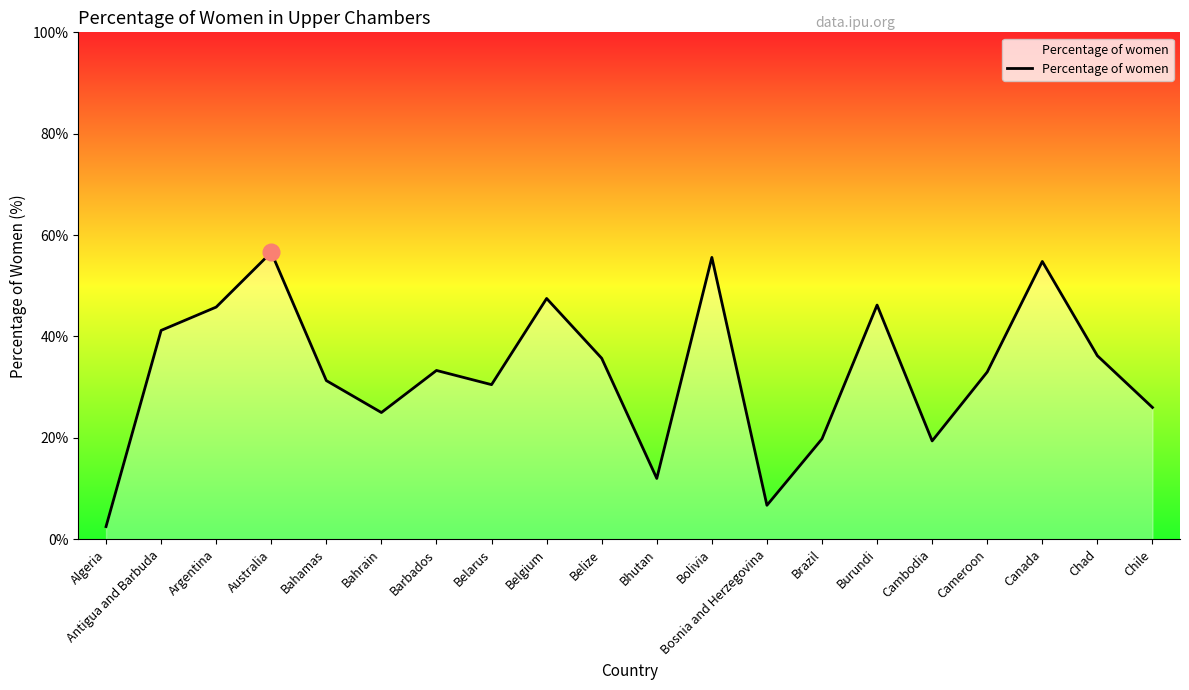

What value does the data have at Bhutan?

12.0